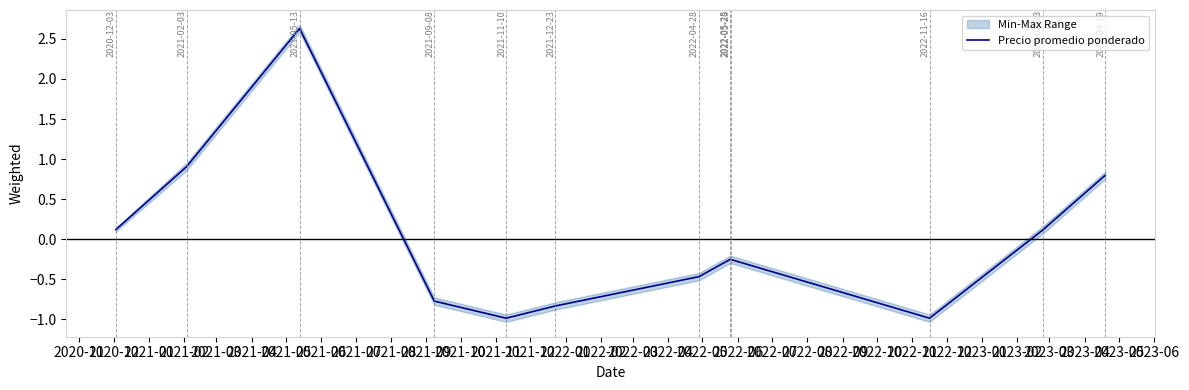

What is the greatest value displayed?

2.6